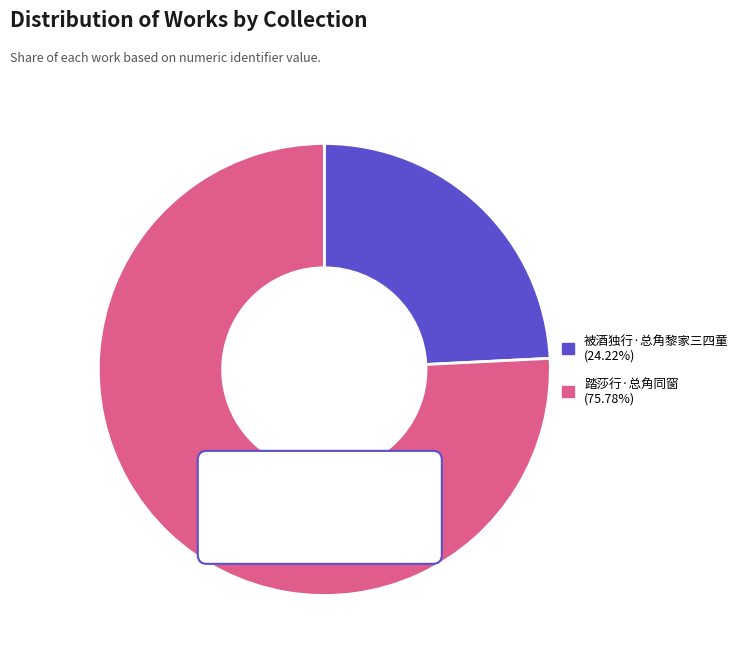

What is the largest slice in the pie chart?

踏莎行·总角同窗